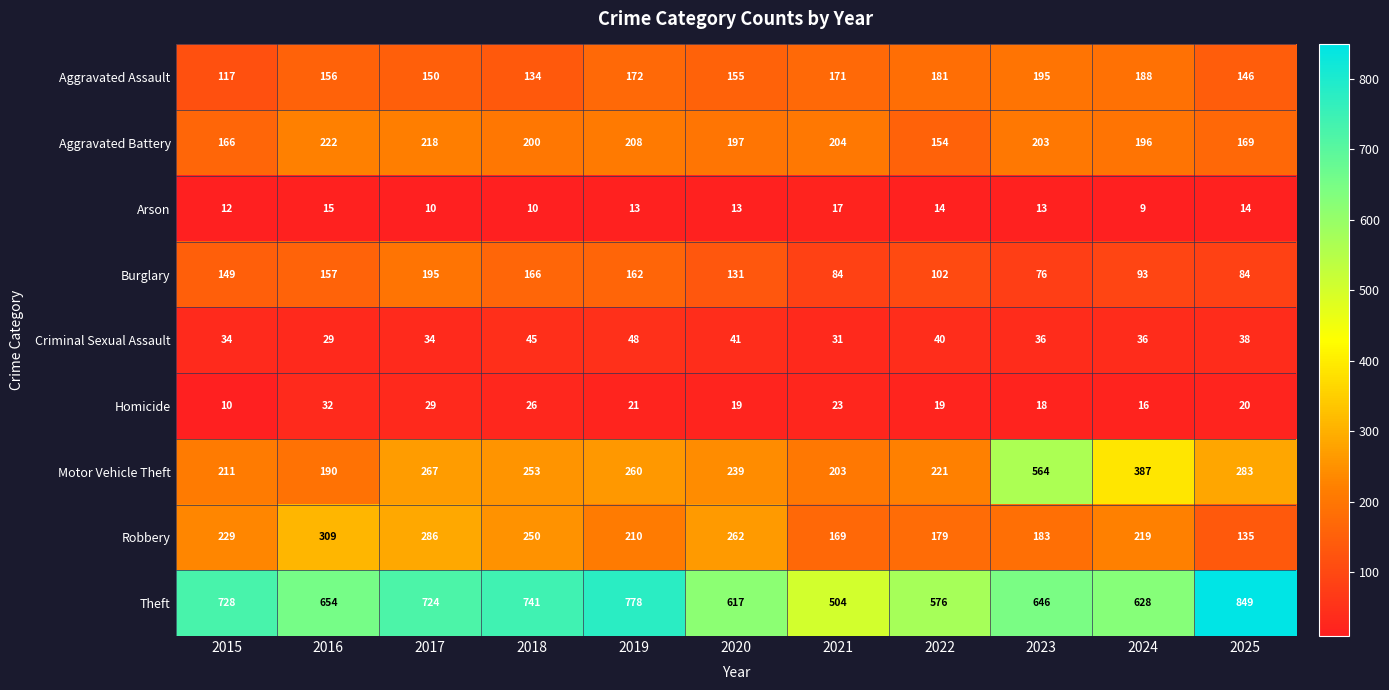

What is the difference between the Motor Vehicle Theft values at 2025 and 2024?

104